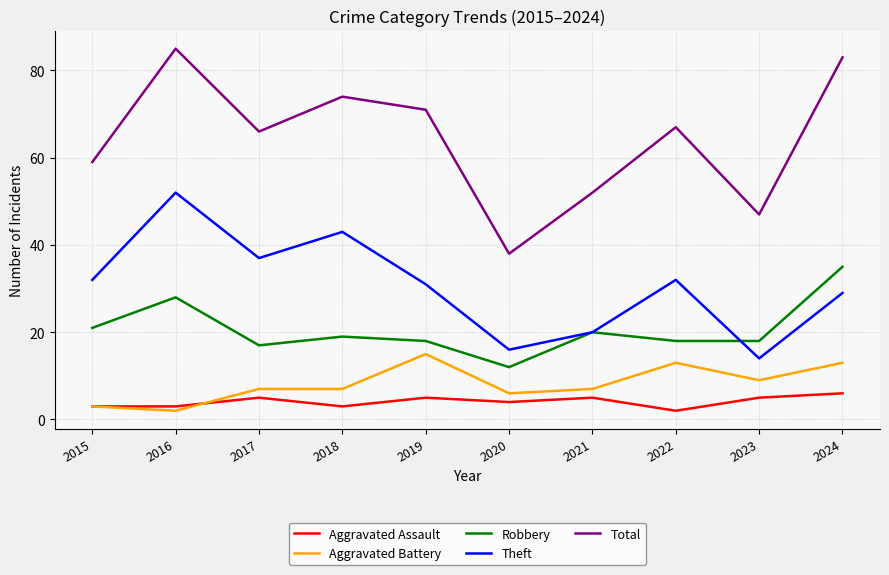

True or false: Total and Aggravated Assault cross at least once.

False